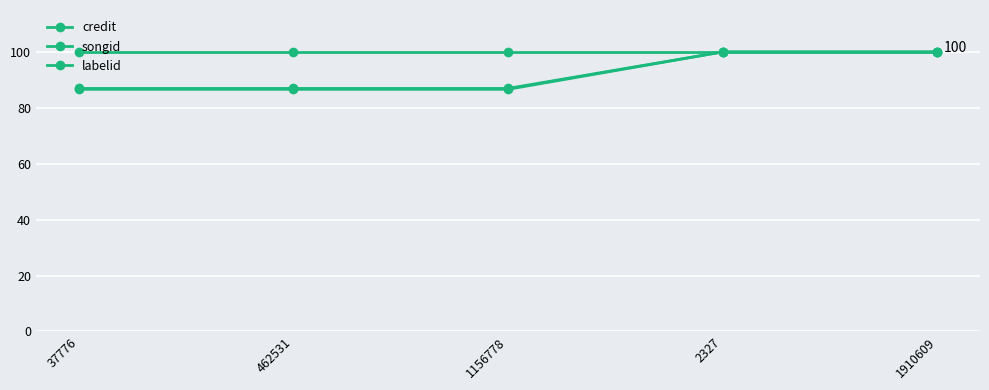

How many lines are shown in the chart?

3